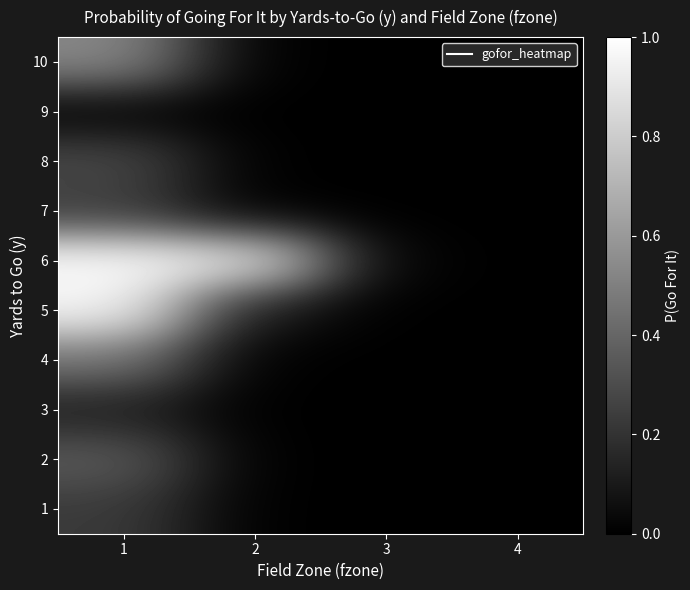

Reading right to left, list all the values displayed in this chart.

1: 4=0.0	3=0.0	2=0.0	1=0.2
2: 4=0.0	3=0.0	2=0.0	1=0.4
3: 4=0.0	3=0.0	2=0.0	1=0.1
4: 4=0.0	3=0.0	2=0.0	1=0.5
5: 4=0.0	3=0.0	2=0.1	1=1.0
6: 4=0.0	3=0.0	2=0.9	1=1.0
7: 4=0.0	3=0.0	2=0.0	1=0.2
8: 4=0.0	3=0.0	2=0.0	1=0.3
9: 4=0.0	3=0.0	2=0.0	1=0.0
10: 4=0.0	3=0.0	2=0.0	1=0.5